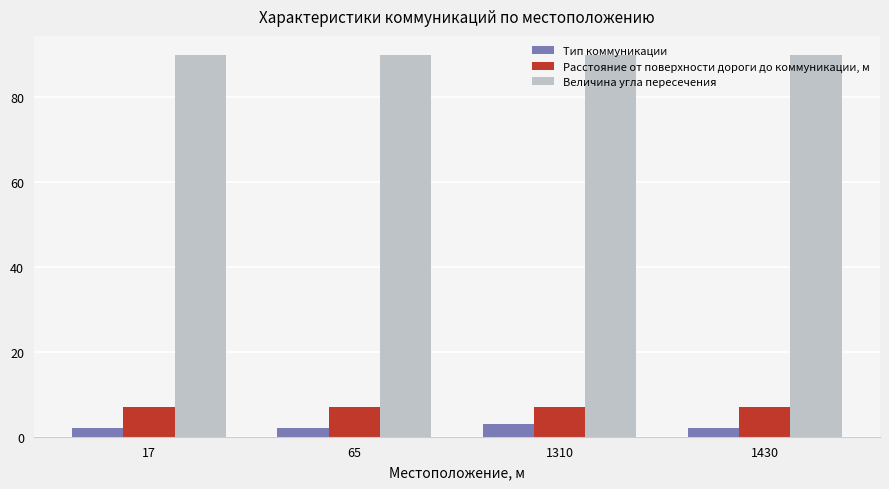

Rank the series at 1430 from lowest to highest value.

Тип коммуникации, Расстояние от поверхности дороги до коммуникации, м, Величина угла пересечения